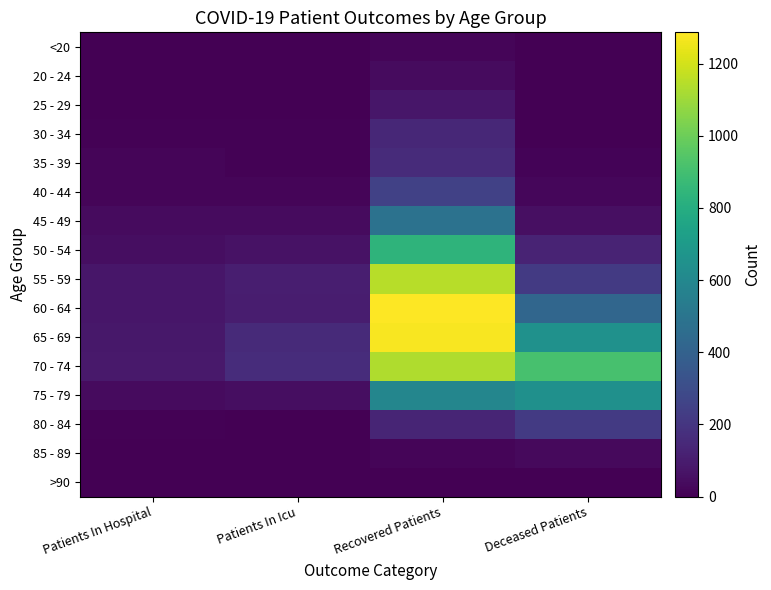

At which category does the chart reach its peak across all series?

Recovered Patients